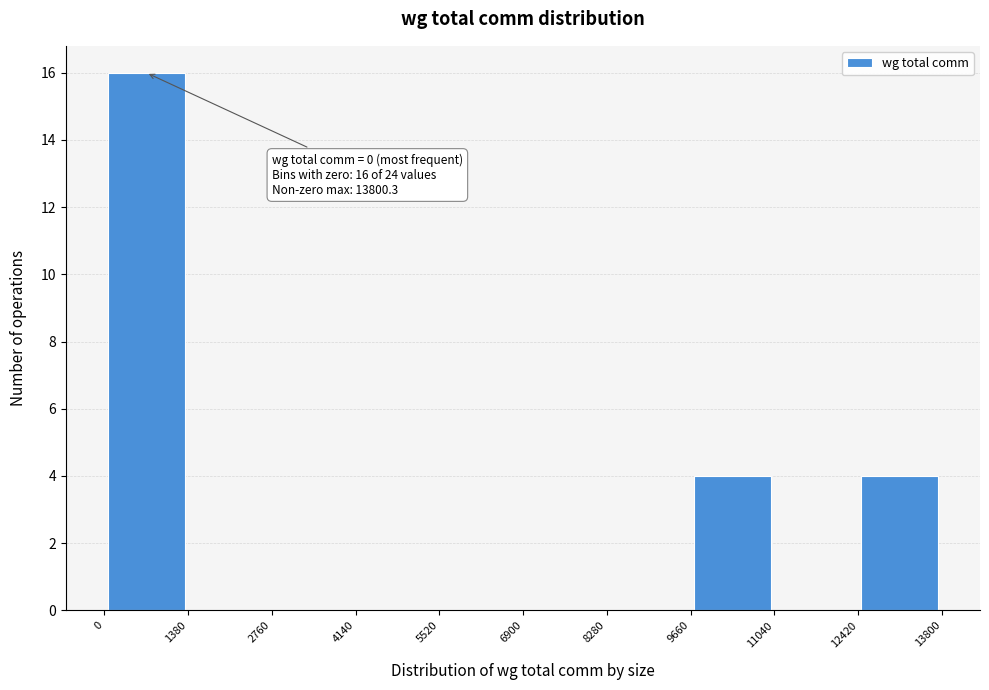

Which range on the x-axis has the tallest bar?

0 to 1380